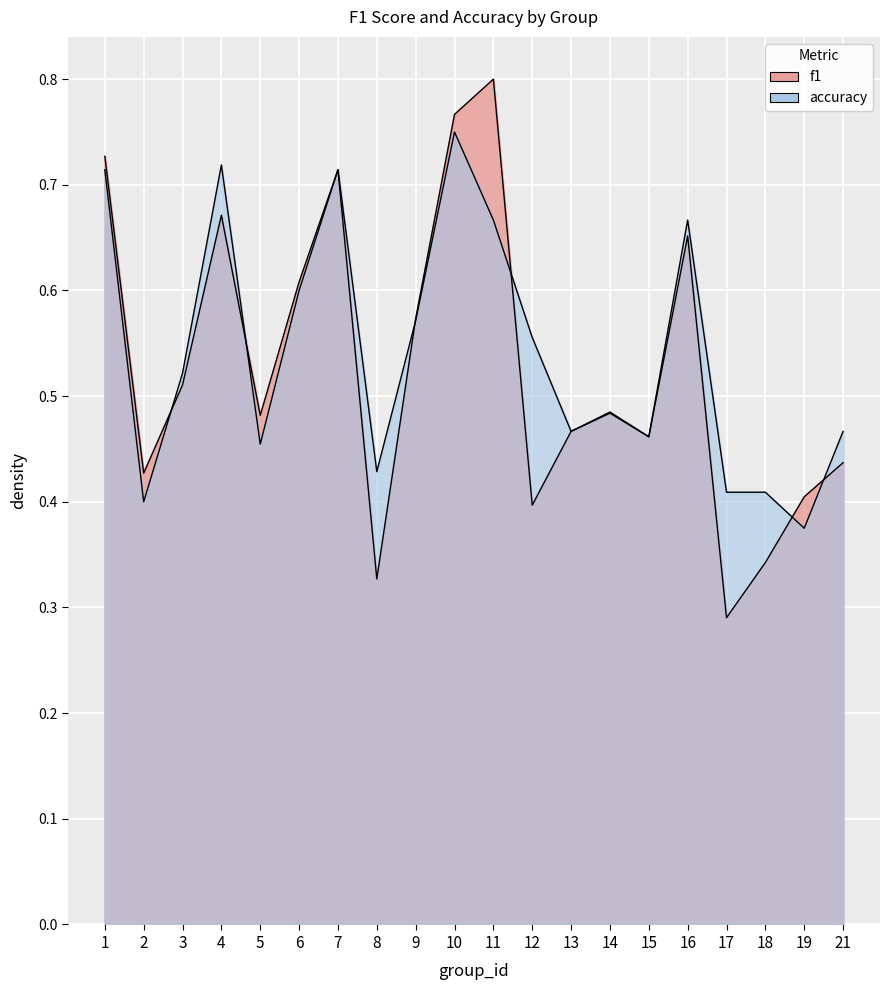

What is the maximum value shown in the chart?

0.8